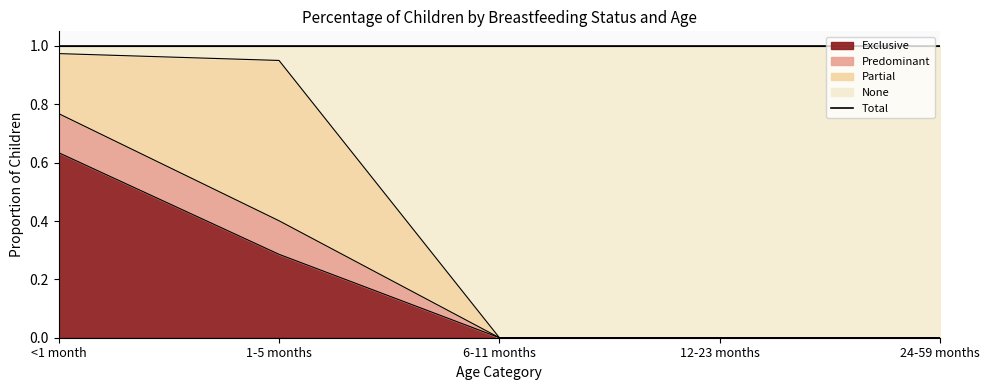

What is the difference between the second highest and minimum values in the Exclusive series?

0.3